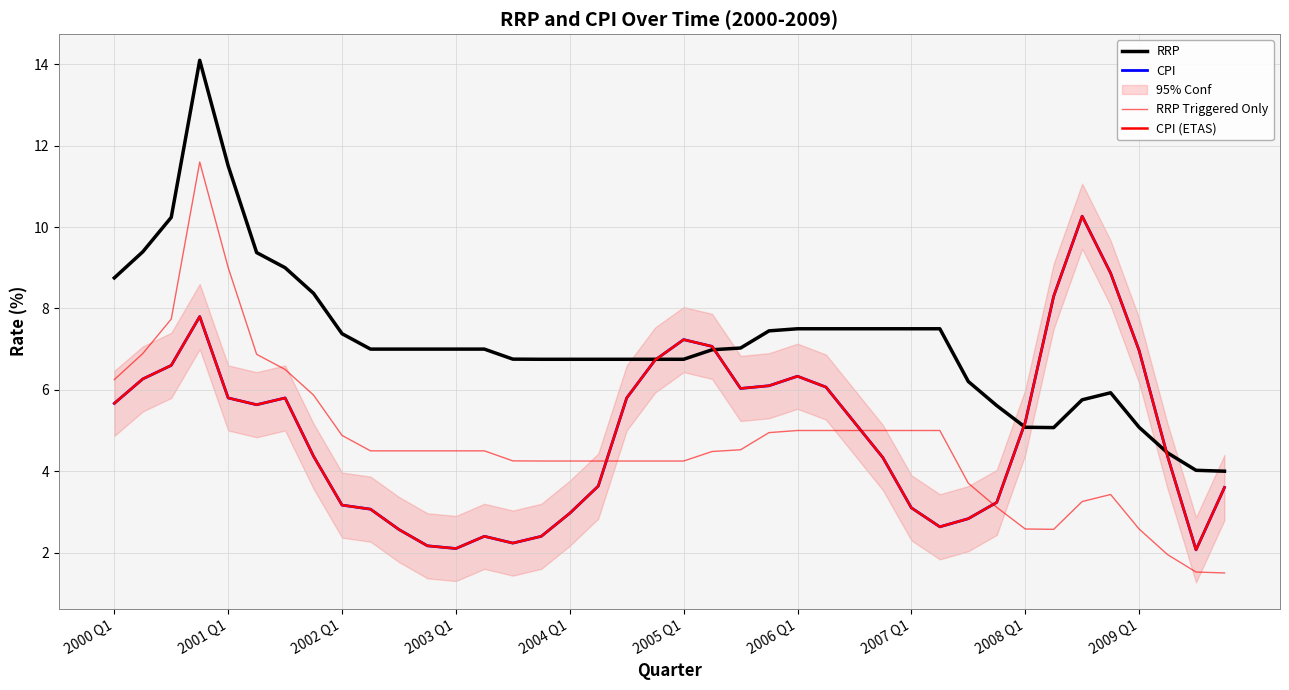

How many lines are shown in the chart?

4